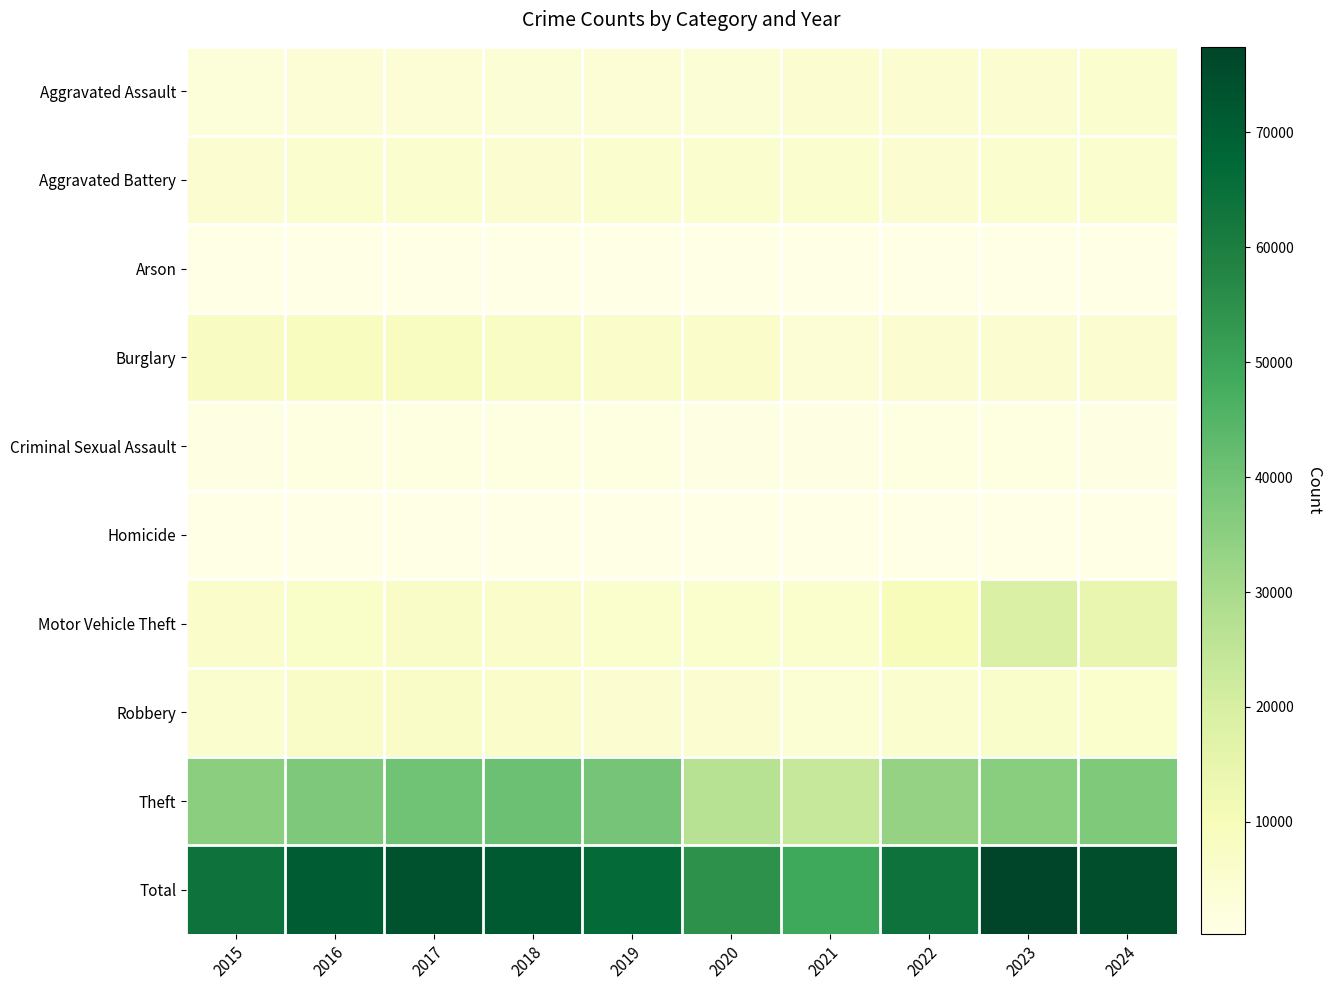

What is the approximate value of Total at 2022, to the nearest 50?

63900